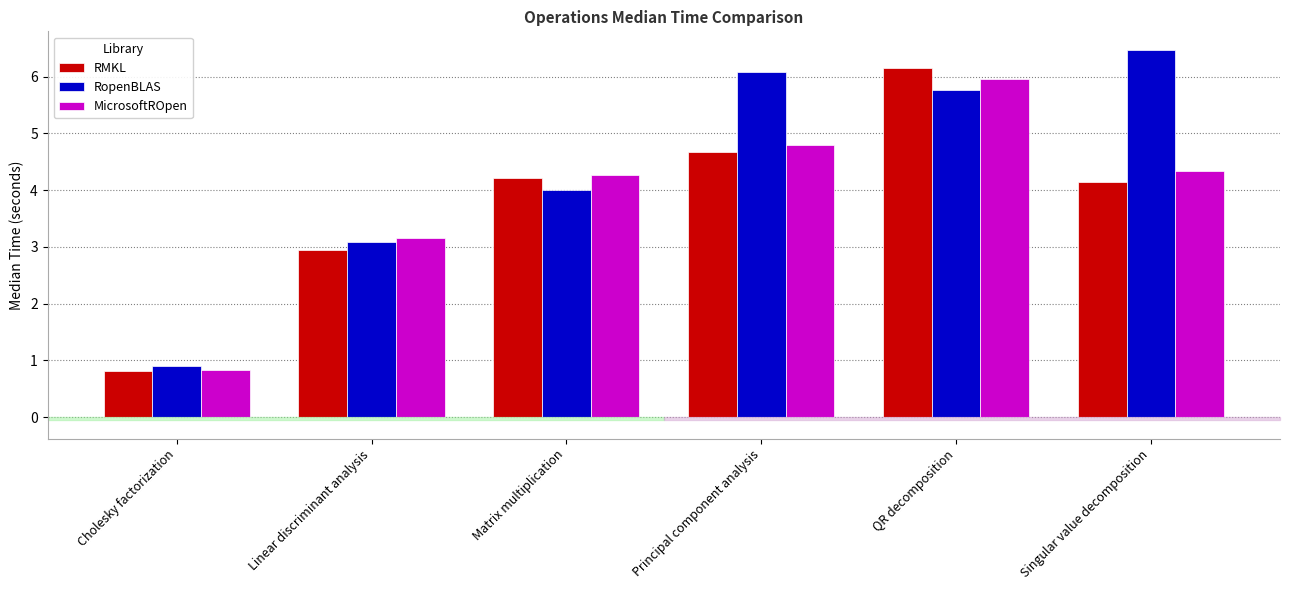

Which series has the widest spread of values?

RopenBLAS